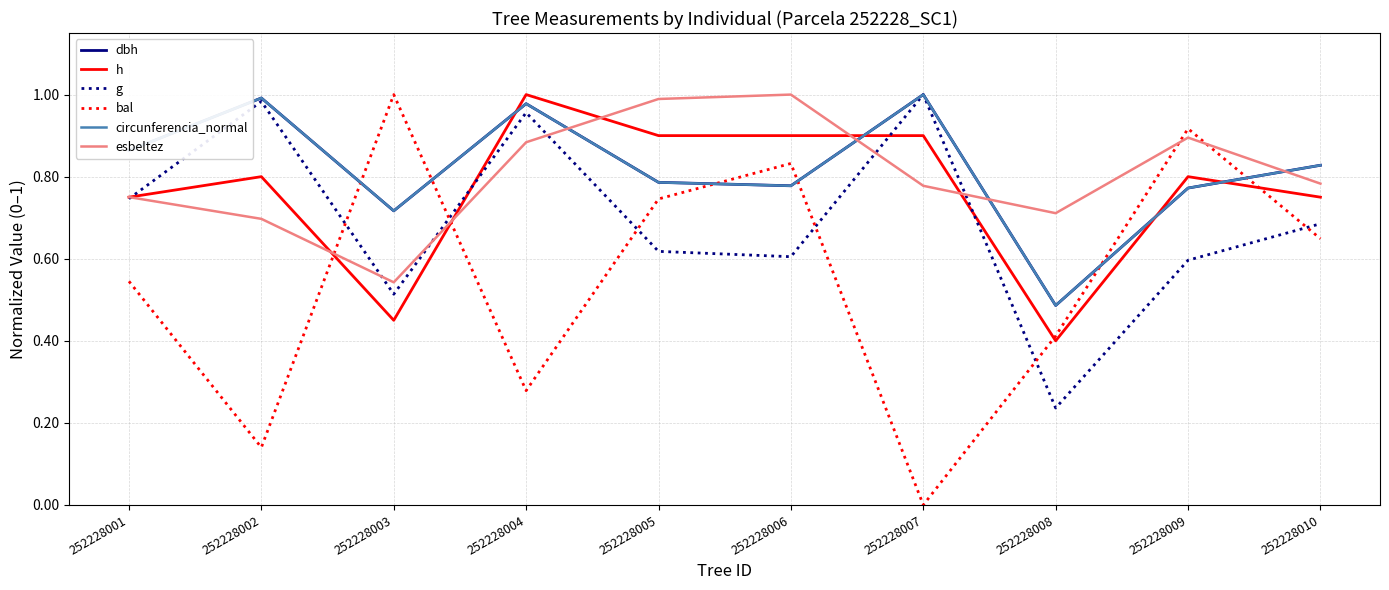

Which category has the lowest value in the esbeltez series?

252228003